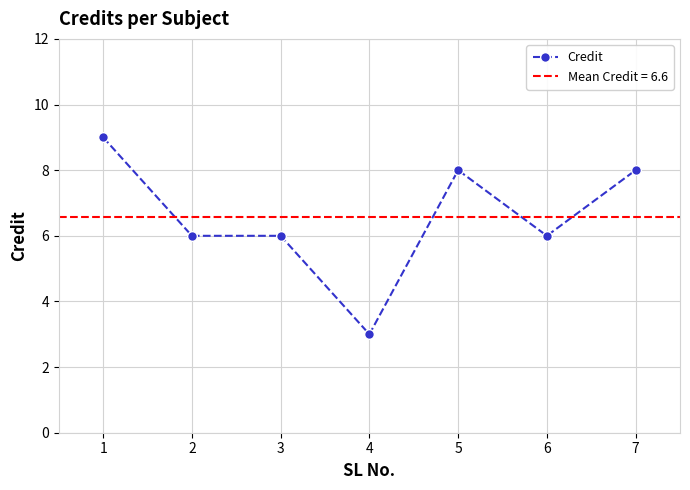

True or false: the data has more than 0 interior local peaks.

True